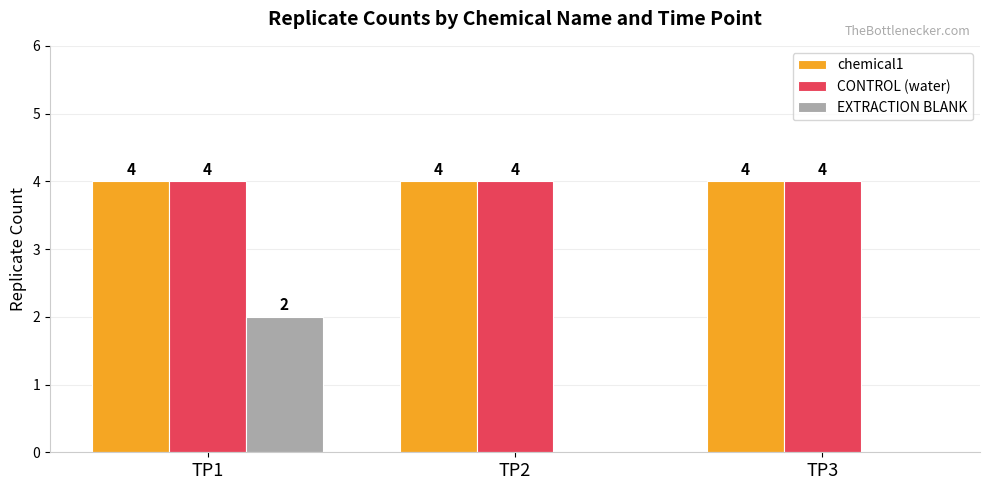

At which category is the sum across all series the highest?

TP1